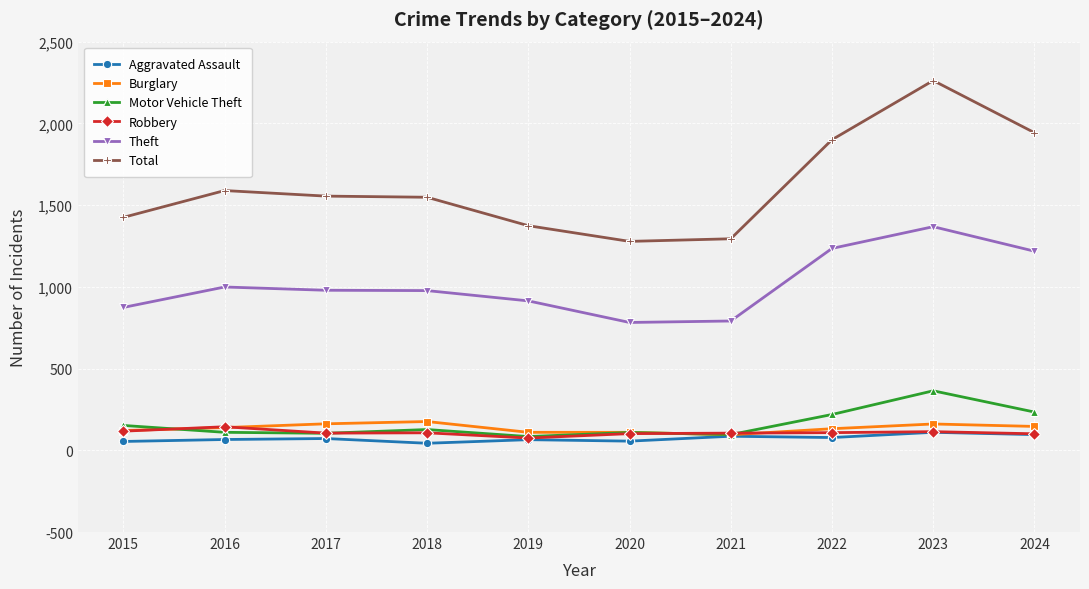

At which label does Total reach its peak?

2023